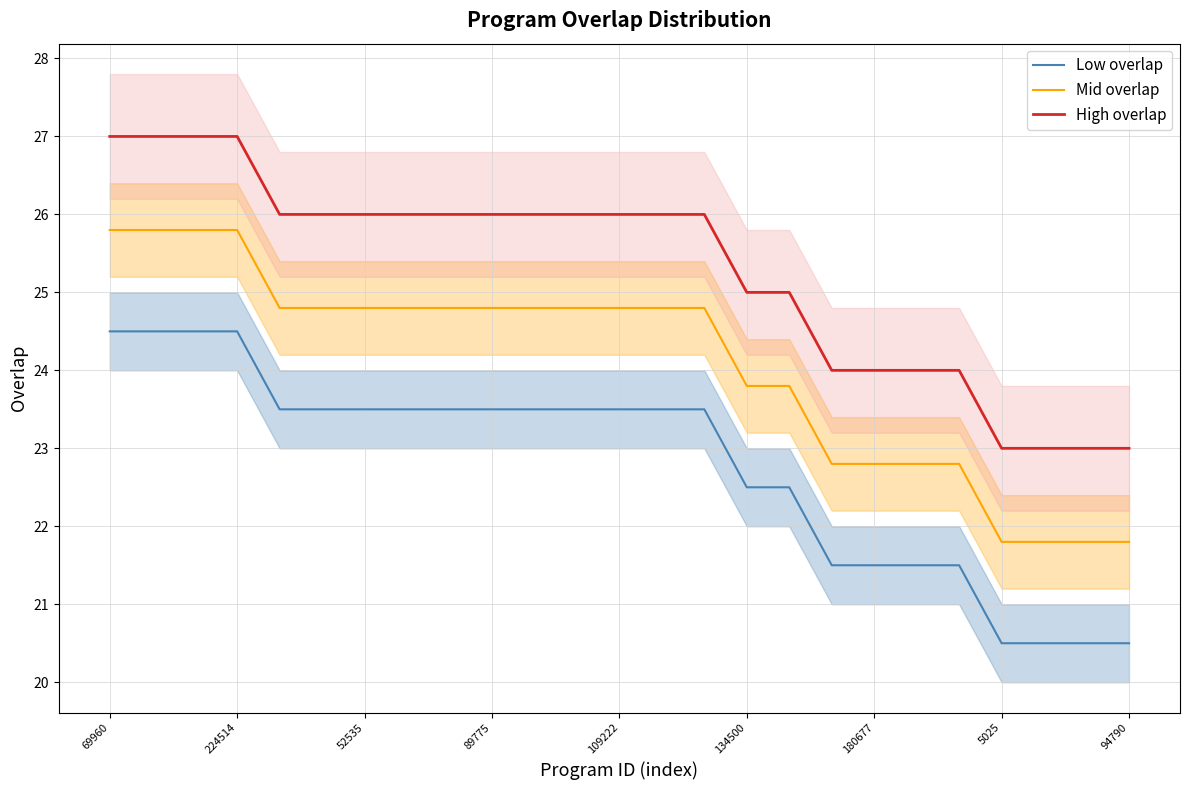

Between 13 and 16, which is larger?

13